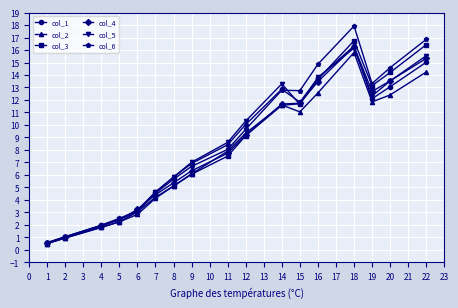

Which series changed the most between 9 and 19?

col_3